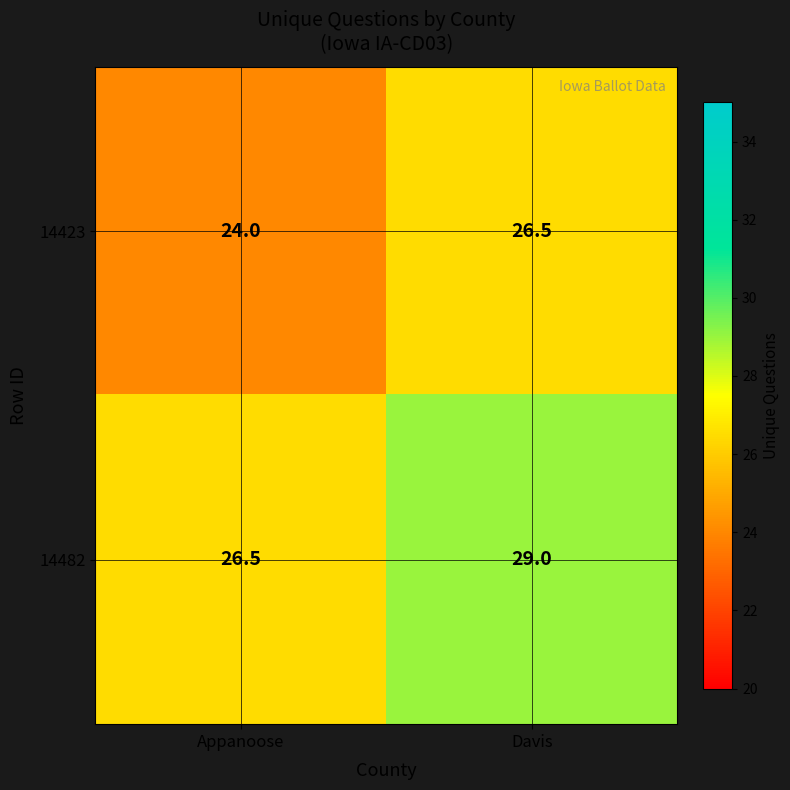

Rank the series by their maximum value, from highest to lowest.

14482, 14423